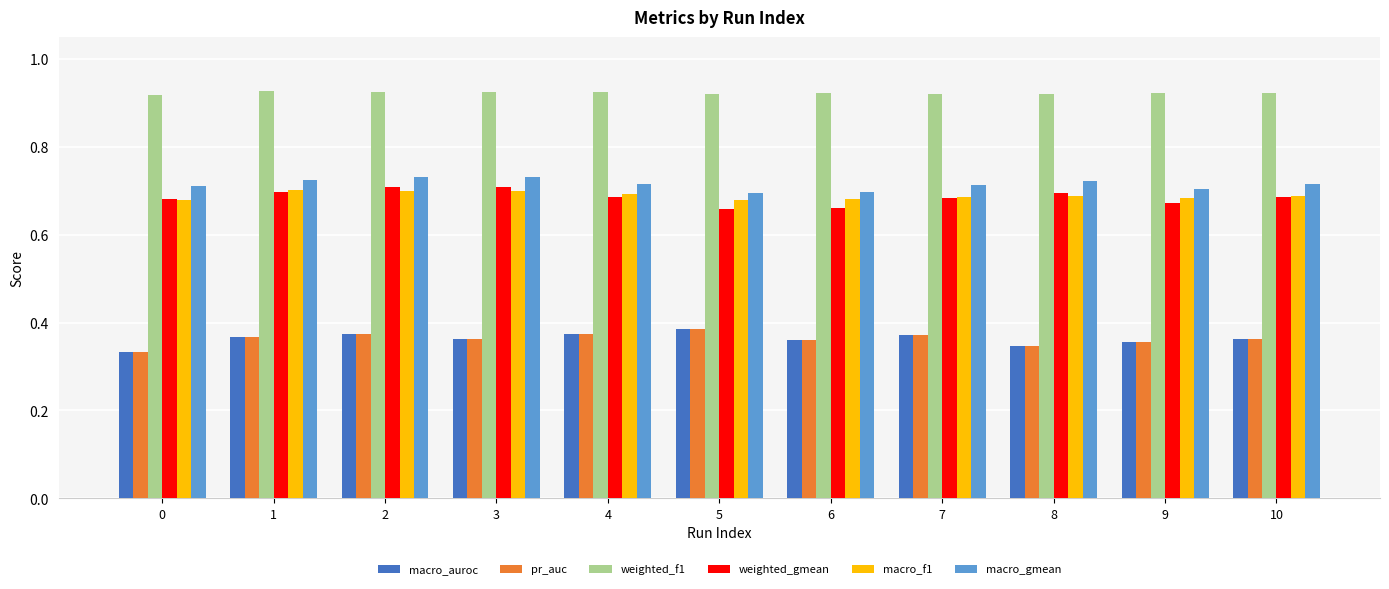

Which series has the largest total across all categories?

weighted_f1